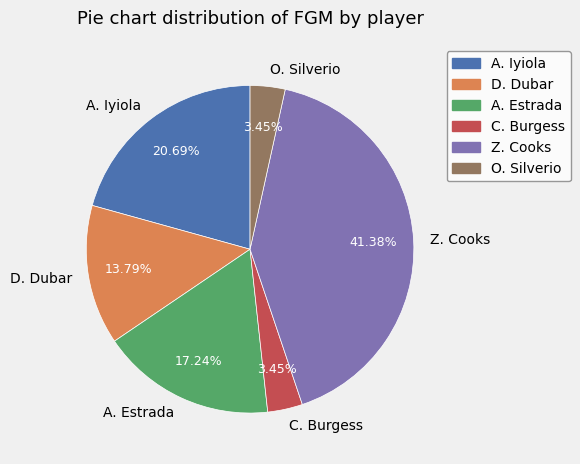

Combined, do C. Burgess and O. Silverio account for over 50%?

No